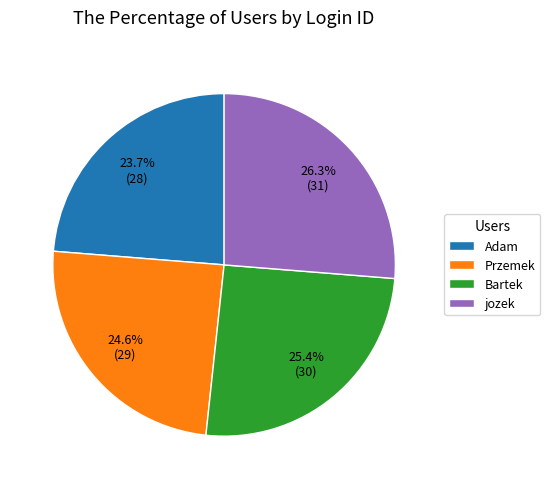

What portion of the pie excludes Przemek?

75.4%